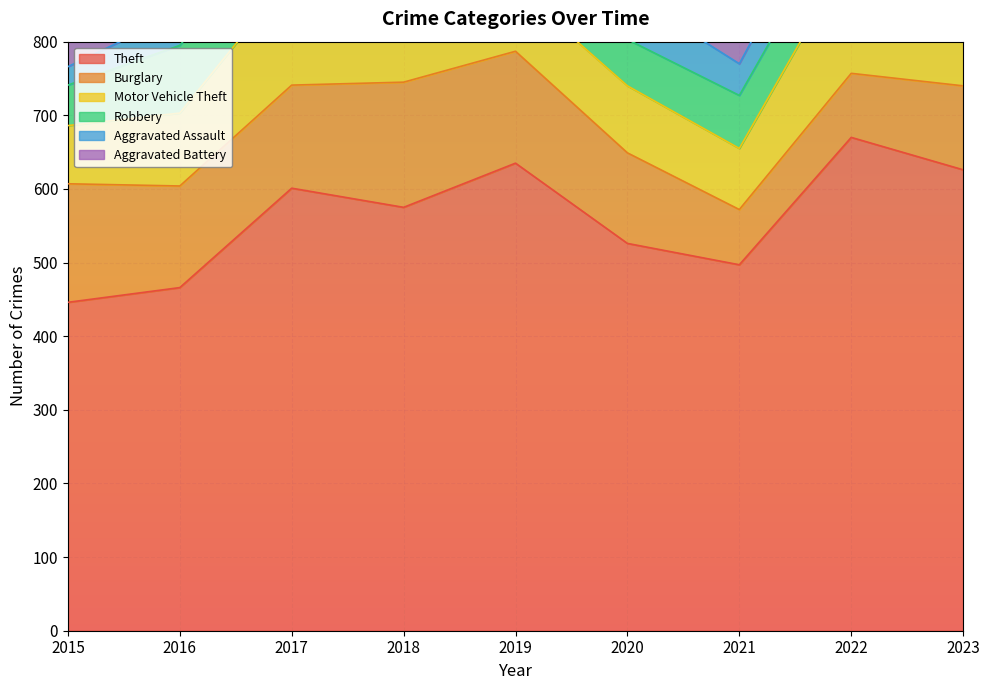

Reading left to right, what are all the values shown in this chart?

Theft: 2015=446	2016=466	2017=601	2018=575	2019=635	2020=526	2021=497	2022=670	2023=626
Burglary: 2015=161	2016=138	2017=140	2018=170	2019=152	2020=123	2021=75	2022=87	2023=114
Motor Vehicle Theft: 2015=79	2016=99	2017=150	2018=107	2019=87	2020=91	2021=83	2022=164	2023=272
Robbery: 2015=55	2016=92	2017=85	2018=93	2019=66	2020=63	2021=72	2022=73	2023=86
Aggravated Assault: 2015=25	2016=44	2017=42	2018=57	2019=47	2020=63	2021=43	2022=58	2023=73
Aggravated Battery: 2015=36	2016=44	2017=33	2018=38	2019=37	2020=35	2021=31	2022=49	2023=66